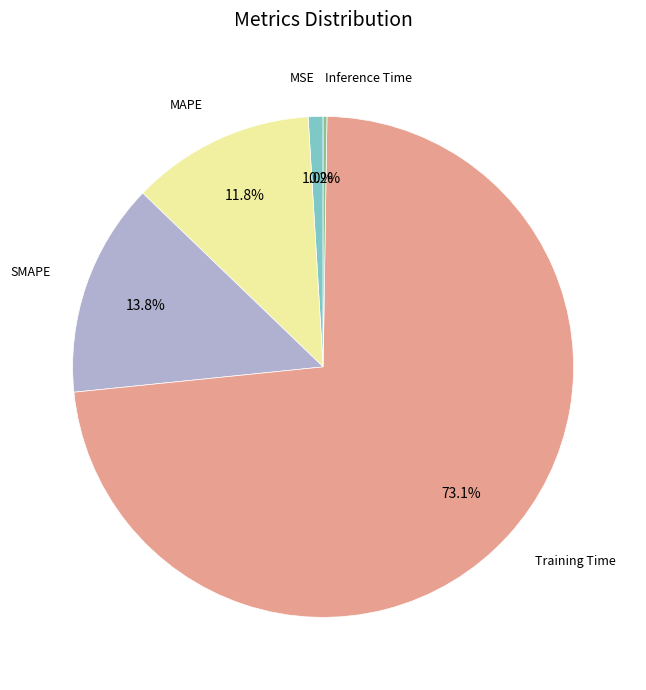

Is there any slice that represents more than half of the pie?

Yes